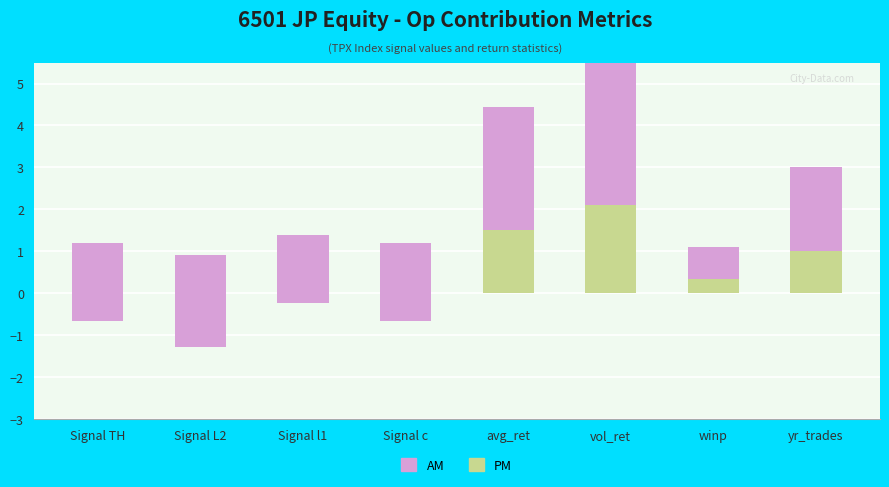

Are the bars horizontal?

No